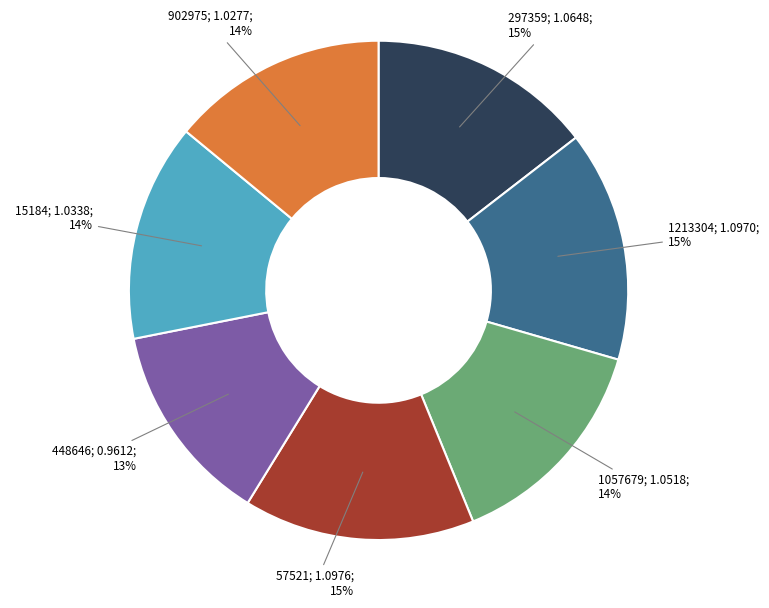

Is there any slice that represents more than half of the pie?

No